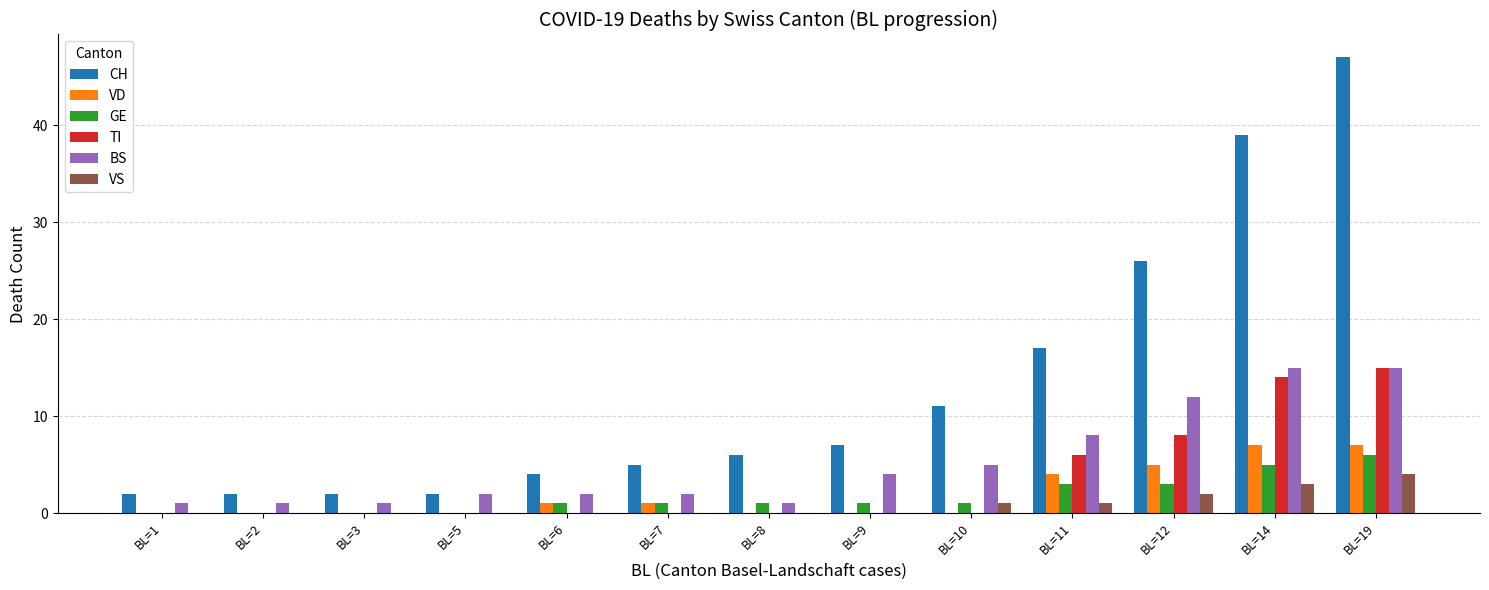

What are all the series names shown in the legend?

CH, VD, GE, TI, BS, VS